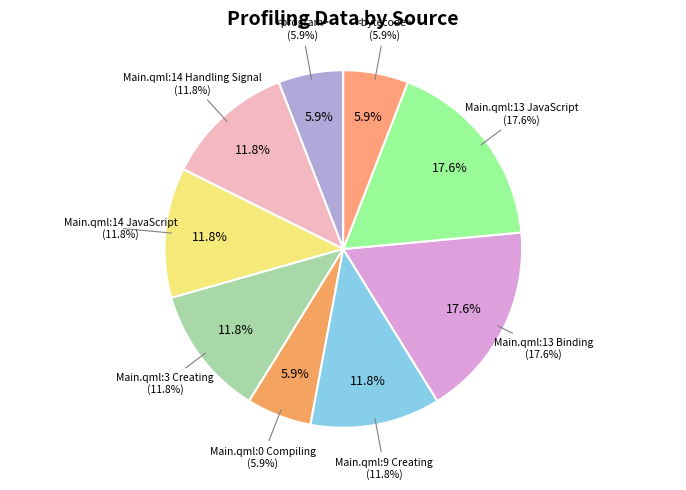

Is it true that Main.qml:0 Compiling is 6% of the pie?

True